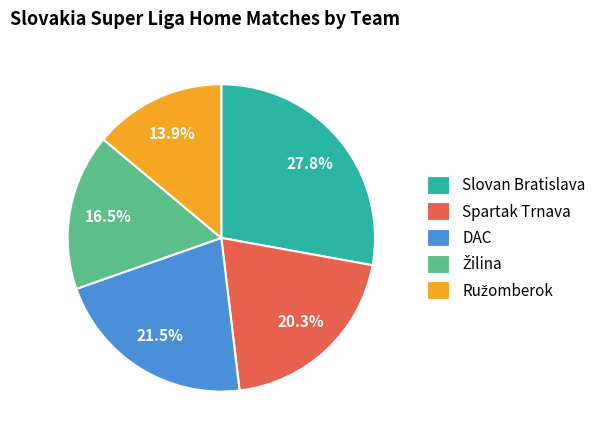

How many slices are in this pie chart?

5